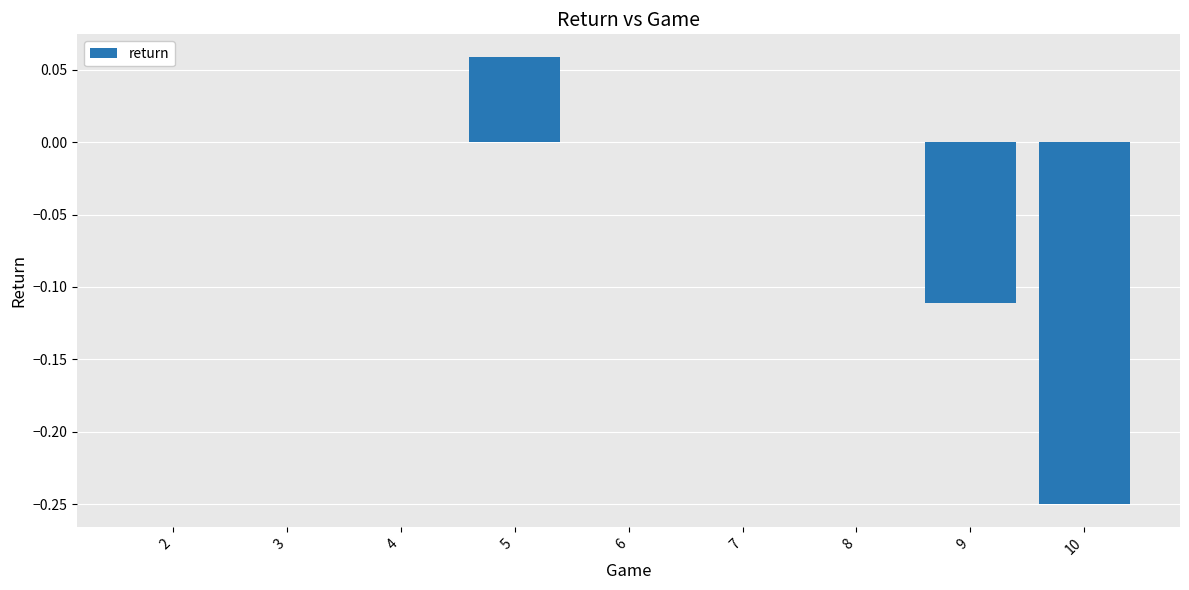

What is the sum of all values?

-0.3